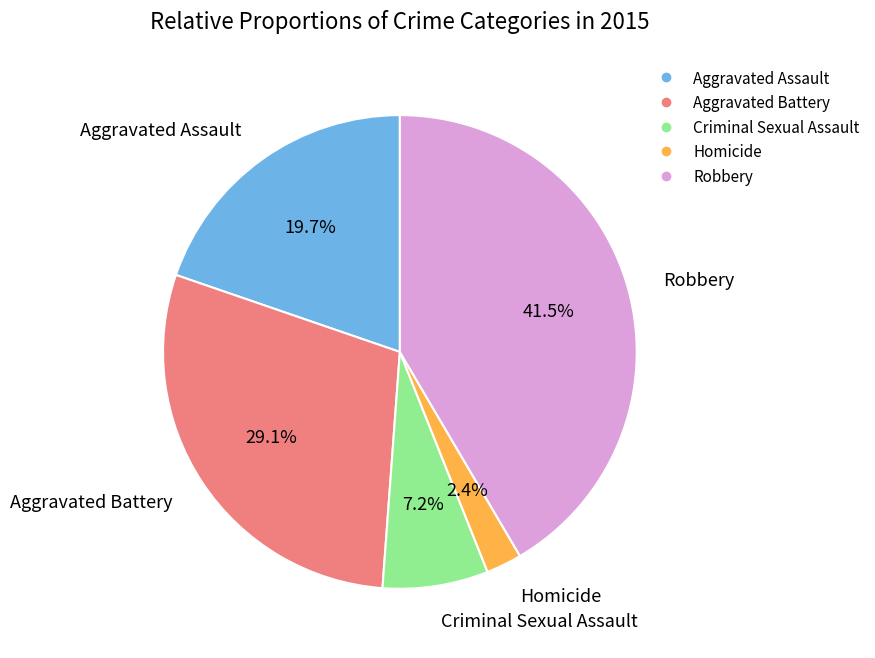

How many slices are in this pie chart?

5